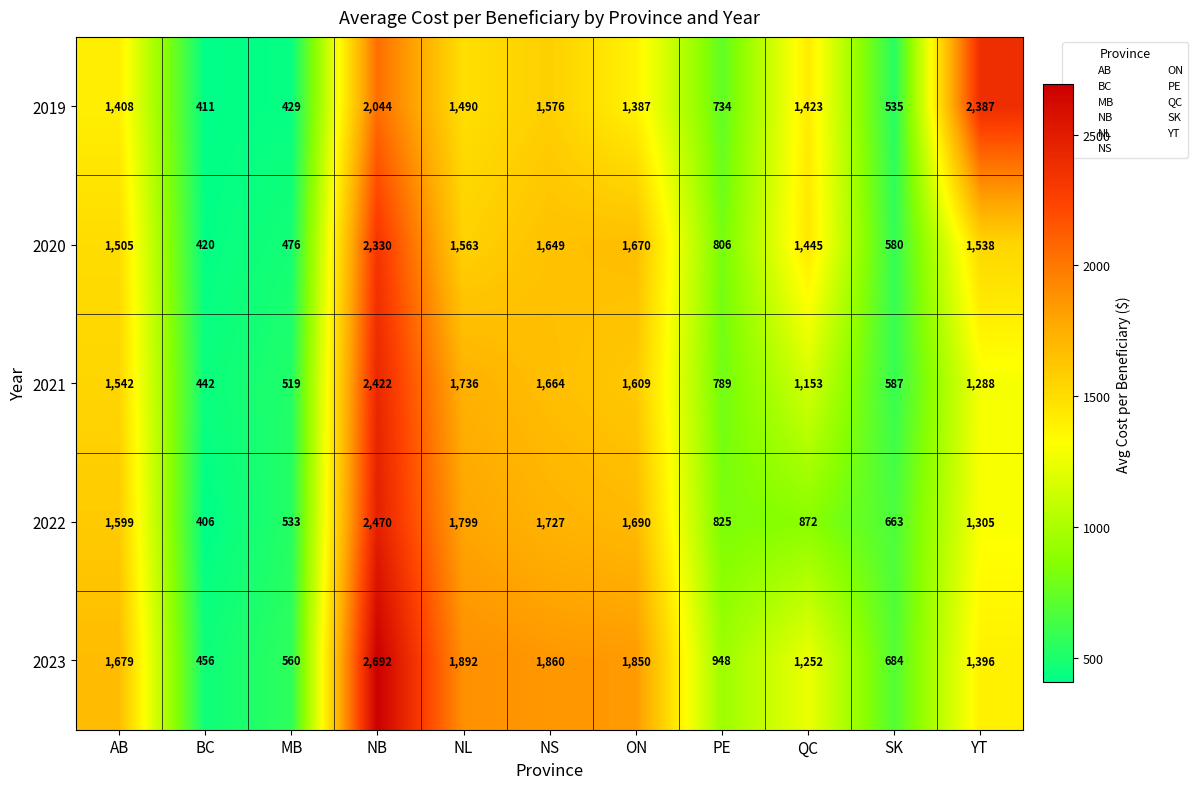

At BC, list the series in order from largest to smallest.

2023, 2021, 2020, 2019, 2022